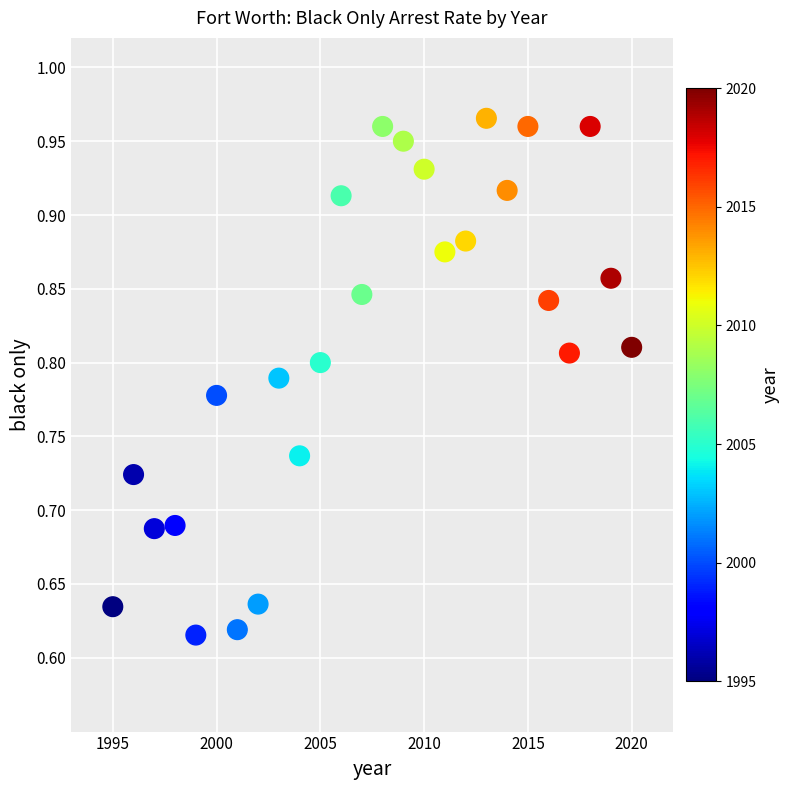

What is the range of X values (max minus min)?

25.0